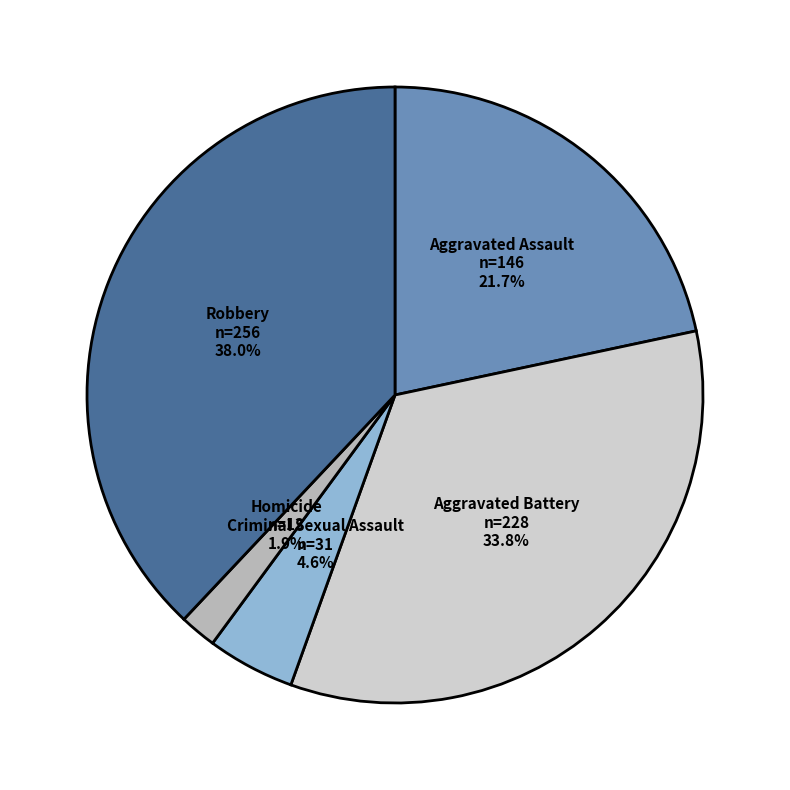

Rank the categories by value from highest to lowest.

Robbery, Aggravated Battery, Aggravated Assault, Criminal Sexual Assault, Homicide